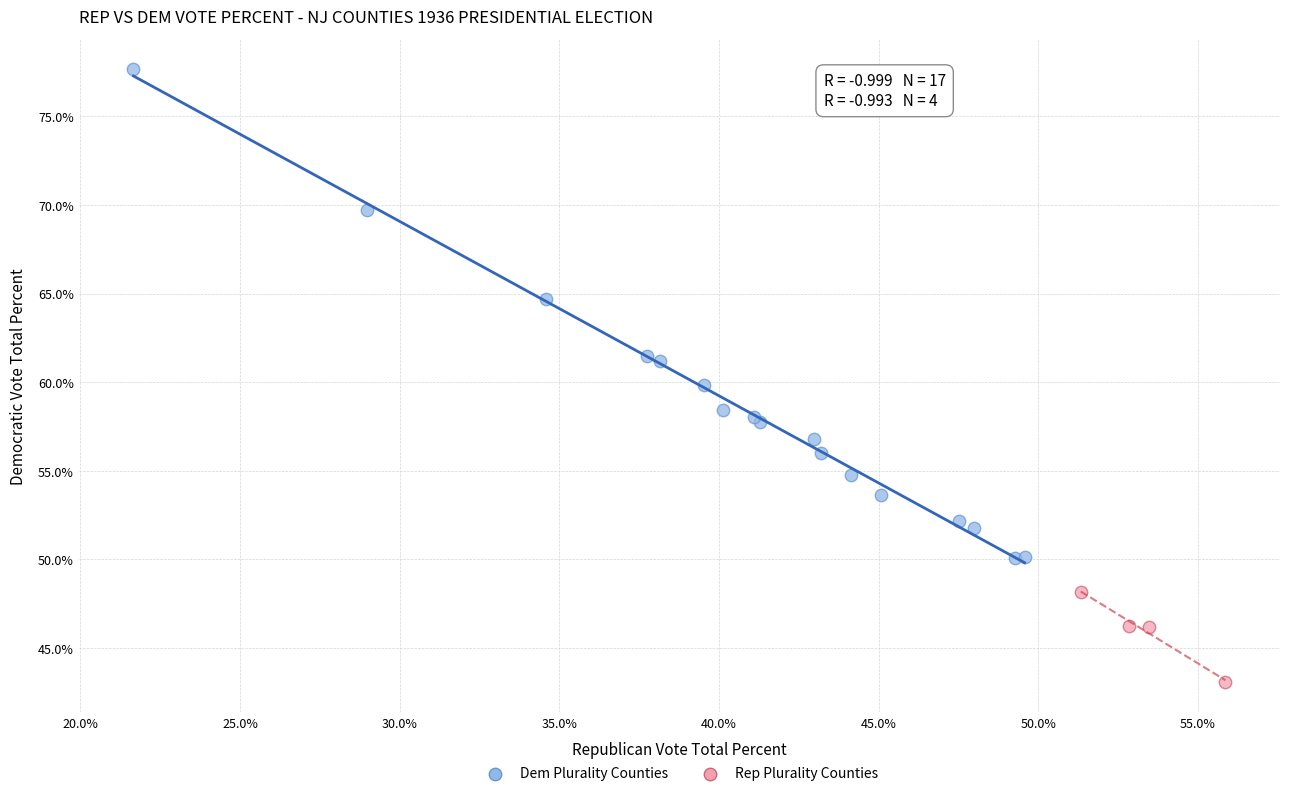

What are all the series names shown in the legend?

Dem Plurality Counties, Rep Plurality Counties